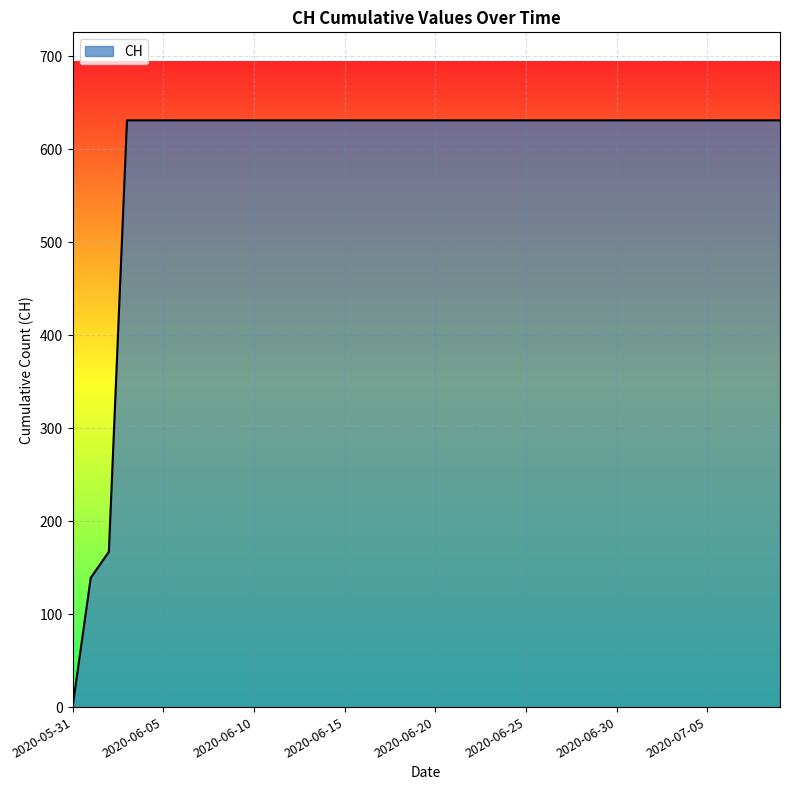

What is the difference between the maximum and minimum values?

631